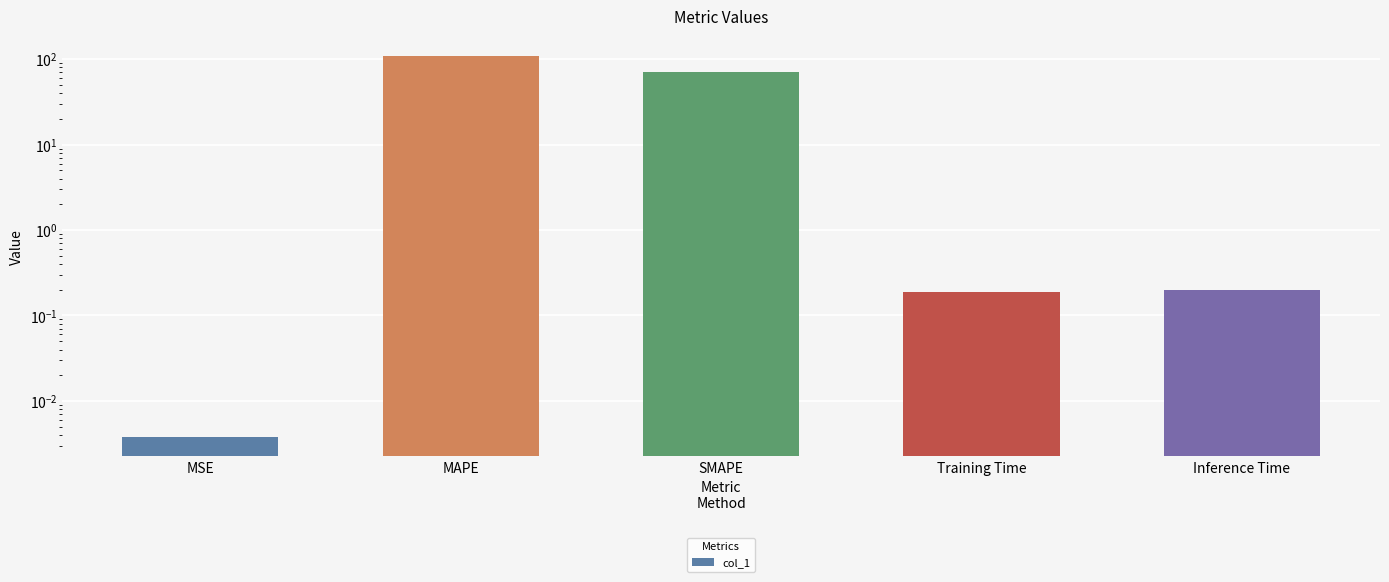

What is the label of the 1st bar from the right?

Inference Time